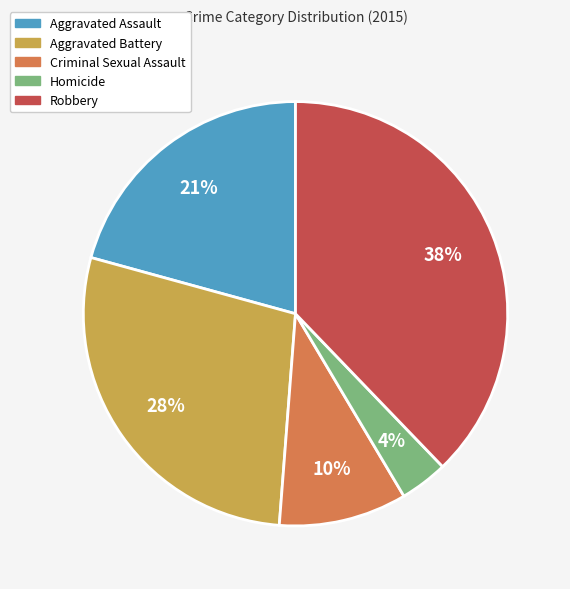

How many segments does this pie chart have?

5